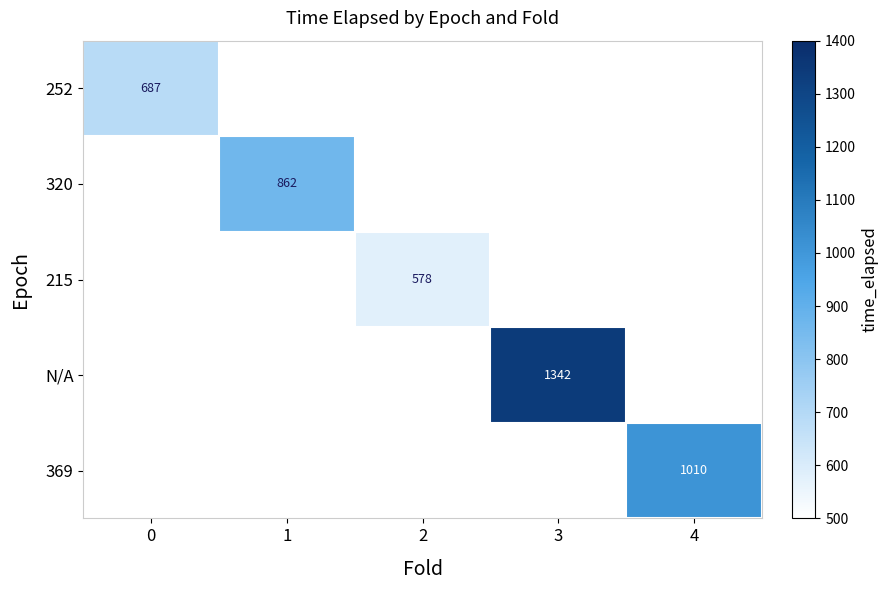

What is the greatest value displayed?

1341.9